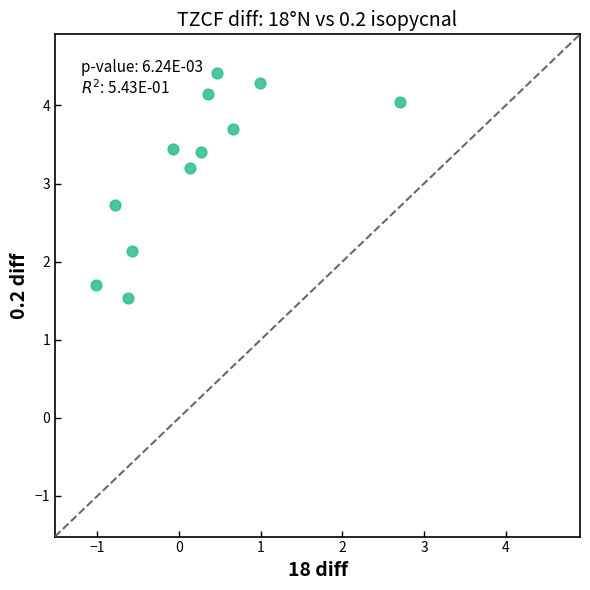

What Y value in the scatter plot is closest to 2?

2.1